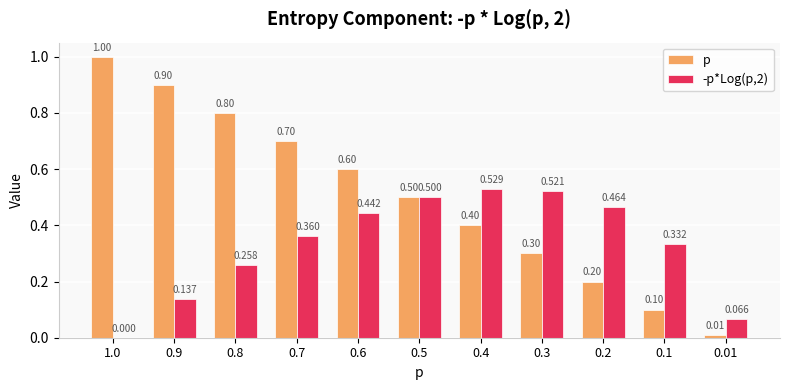

What are all the series names shown in the legend?

p, -p*Log(p,2)